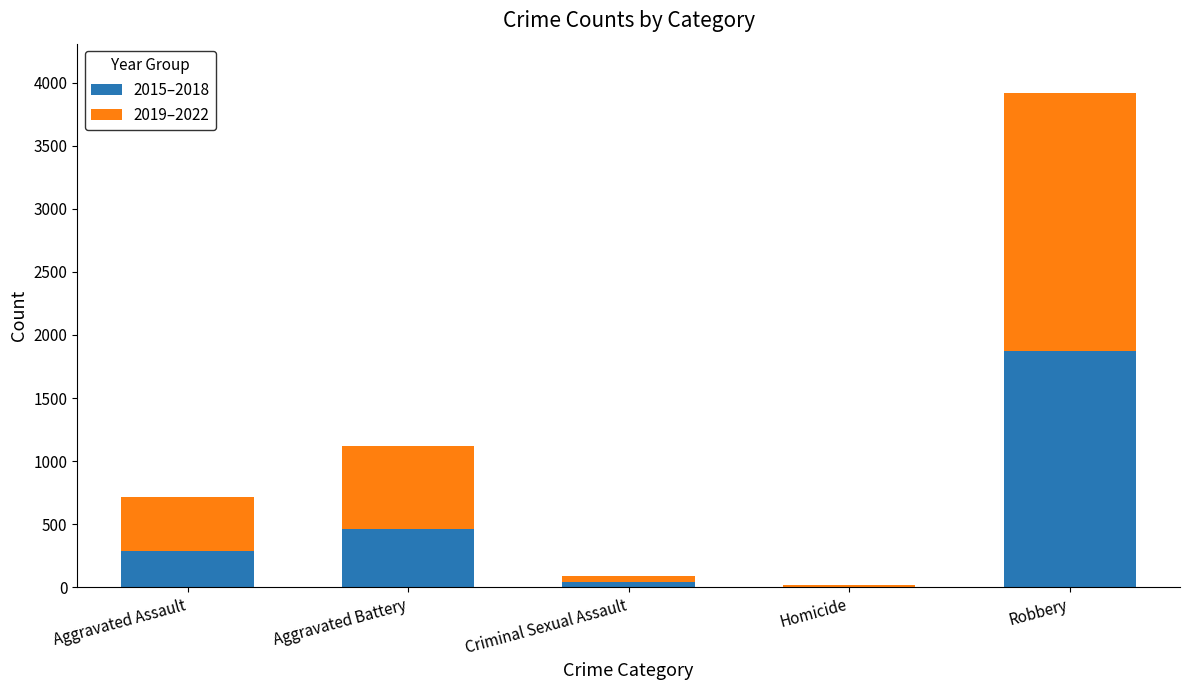

Which category has the highest value in the 2015–2018 series?

Robbery